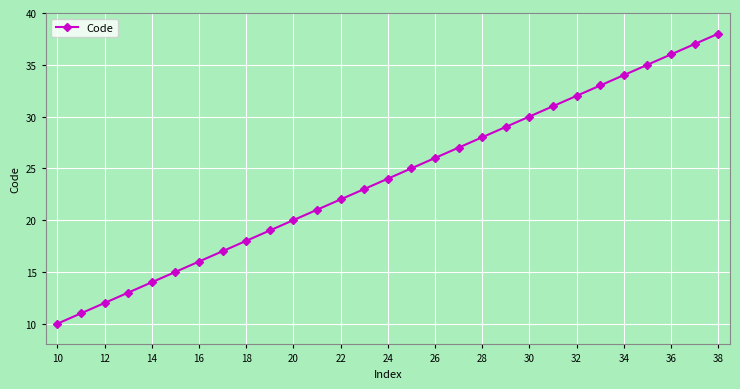

What is the difference between the maximum and second lowest values?

27